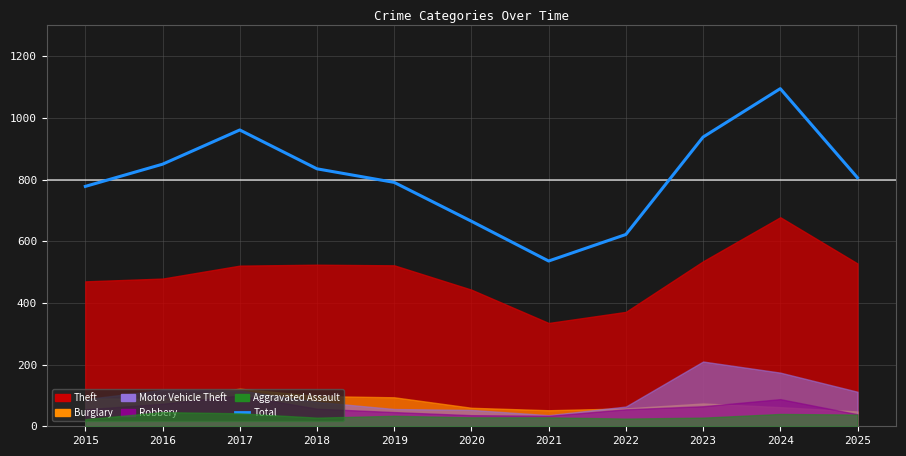

How many interior local valleys (lower than both neighbors) does the data have?

1